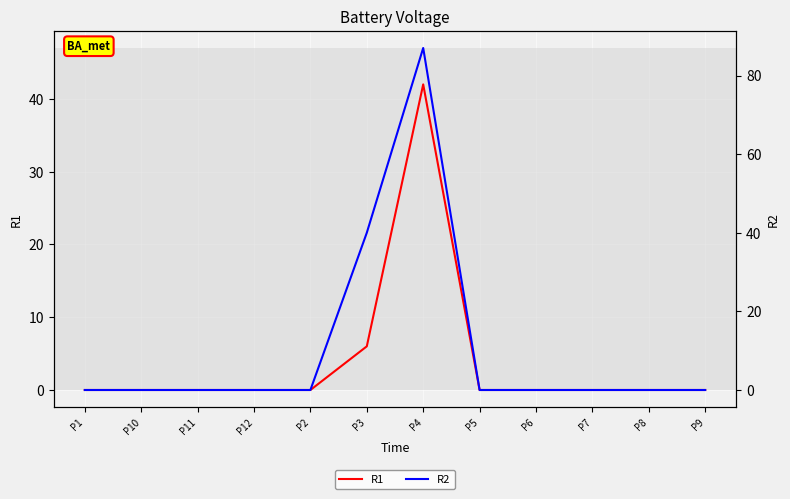

True or false: R1 and R2 intersect in this chart.

False